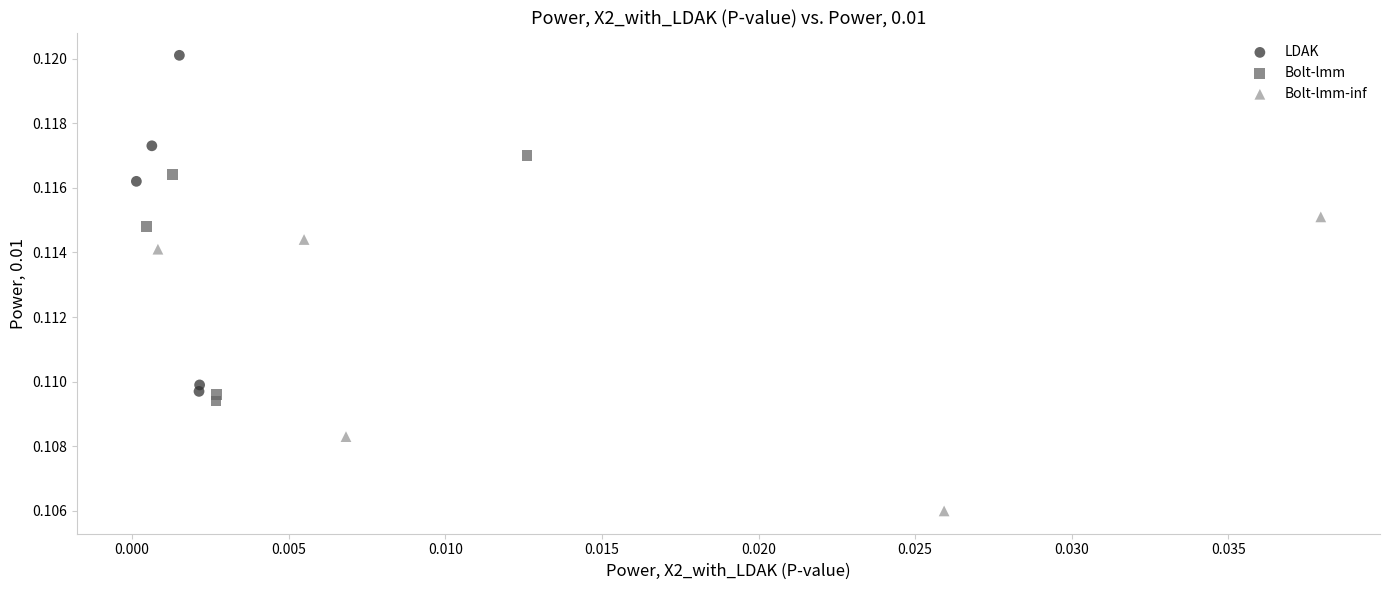

Which series contains the highest Y value?

LDAK